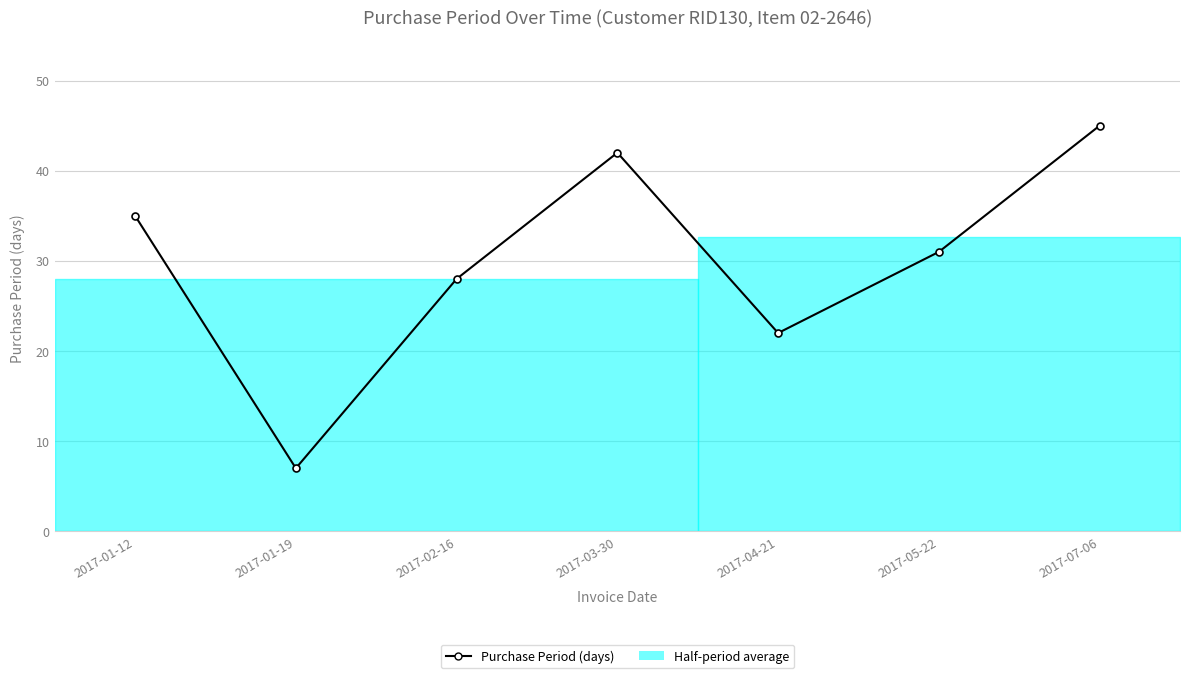

What is the label of the 6th point from the right?

2017-01-19